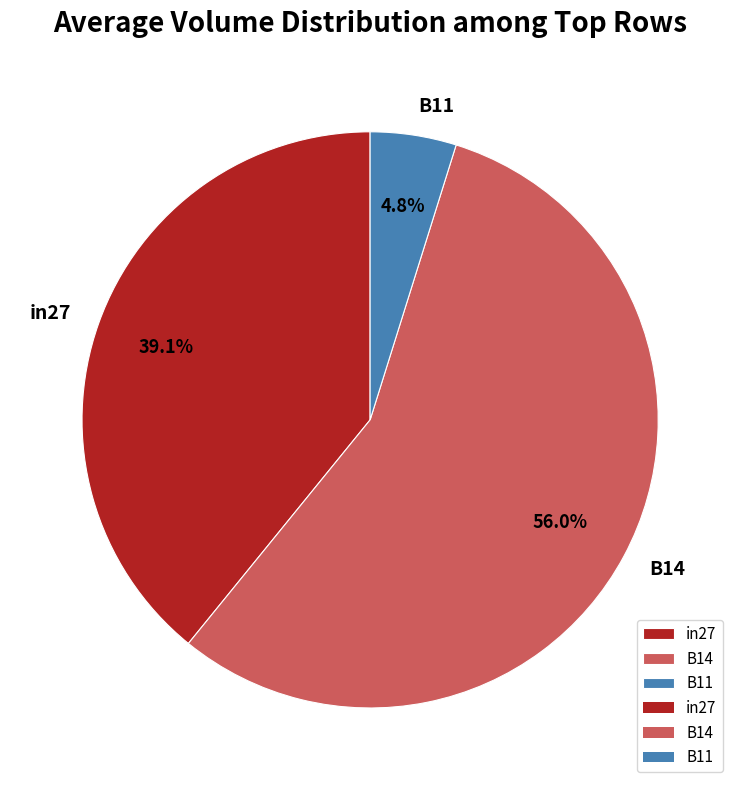

How many slices are in this pie chart?

3